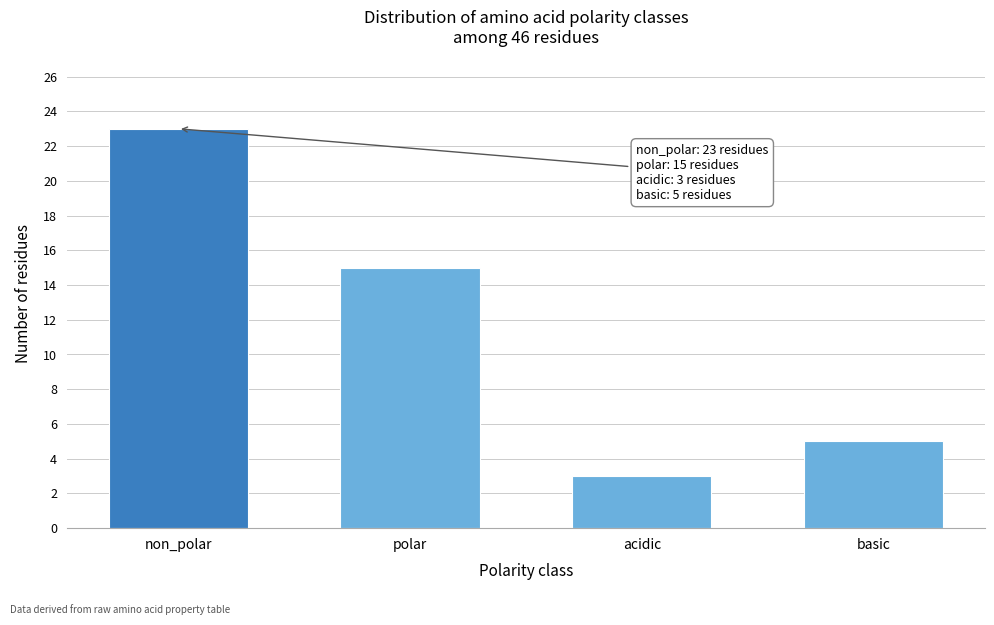

Reading left to right, transcribe all the data shown in this chart.

non_polar=23	polar=15	acidic=3	basic=5